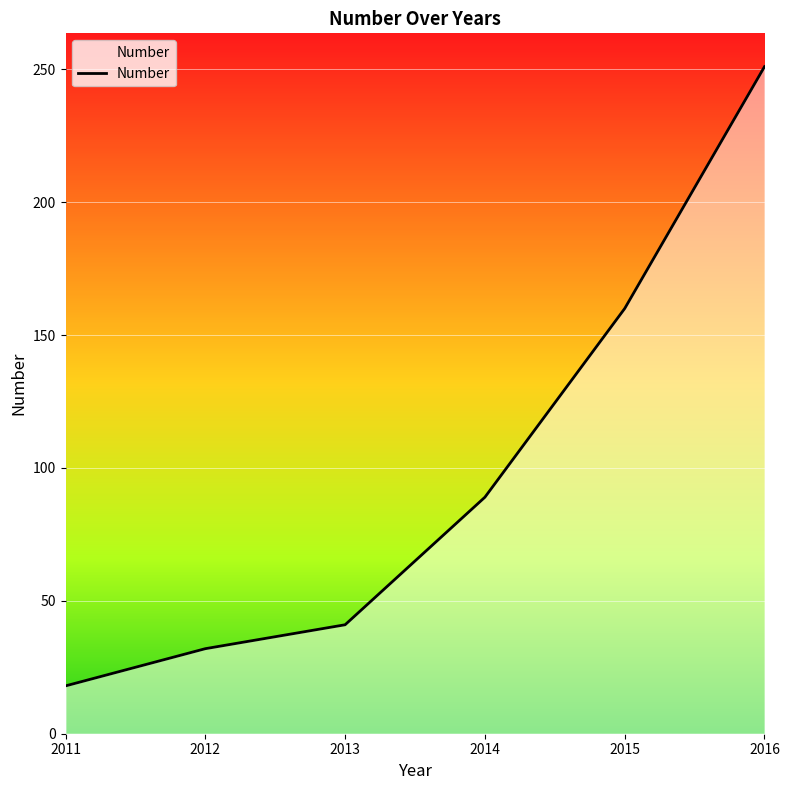

Between 2012 and 2015, which is larger?

2015